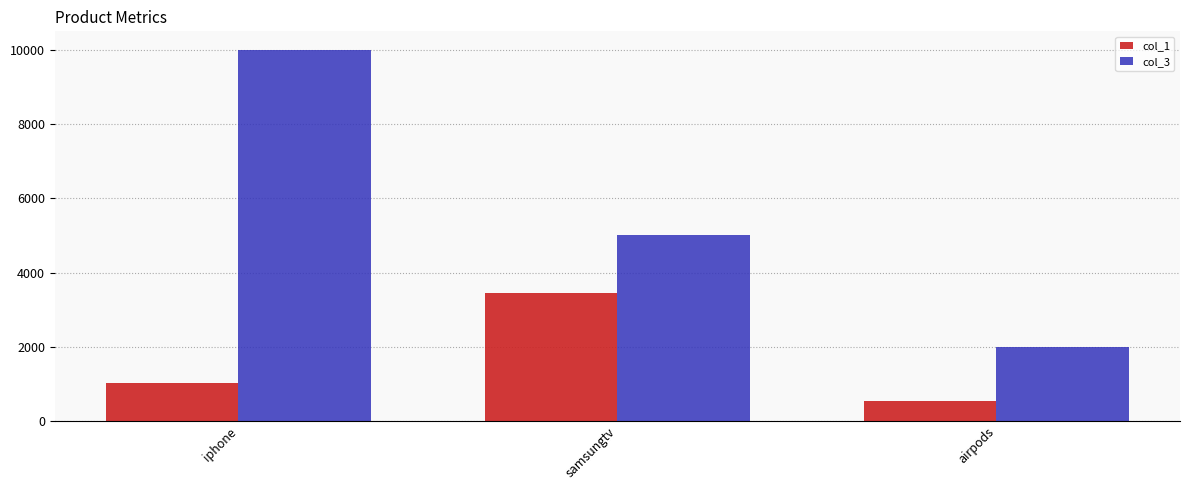

Which series changed the most between iphone and airpods?

col_3